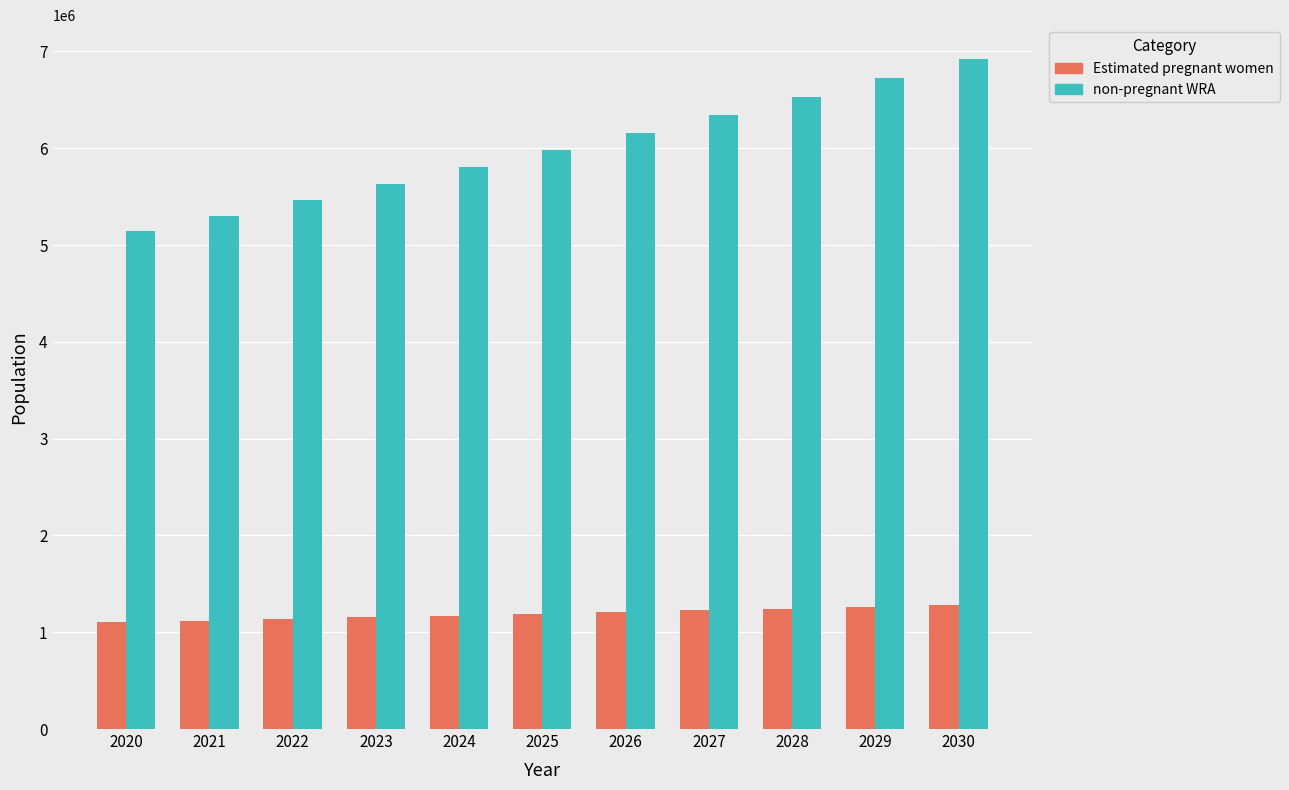

Rank the series by their maximum value, from lowest to highest.

Estimated pregnant women, non-pregnant WRA